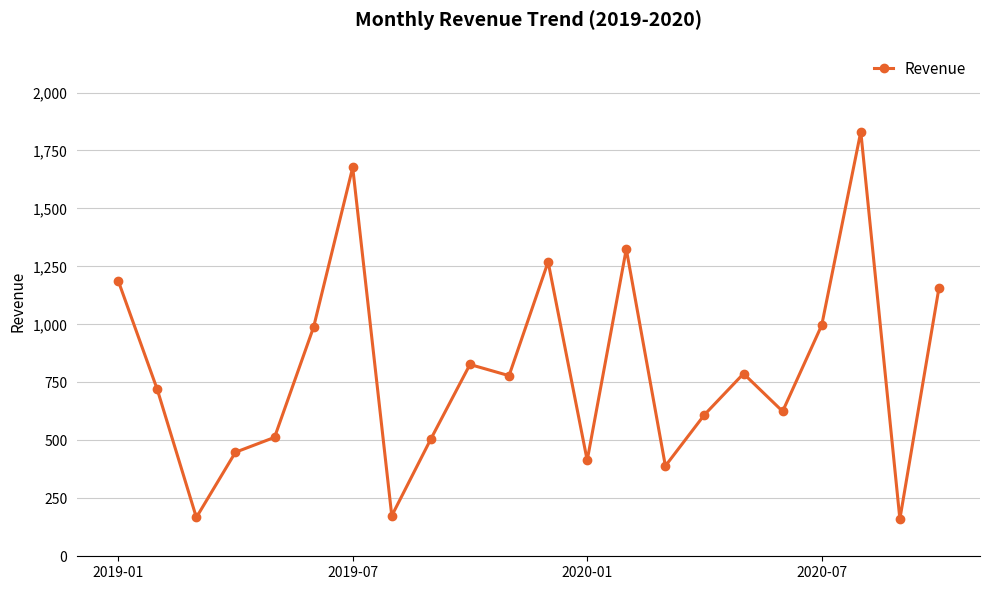

How many interior local peaks (higher than both neighbors) does the data have?

6